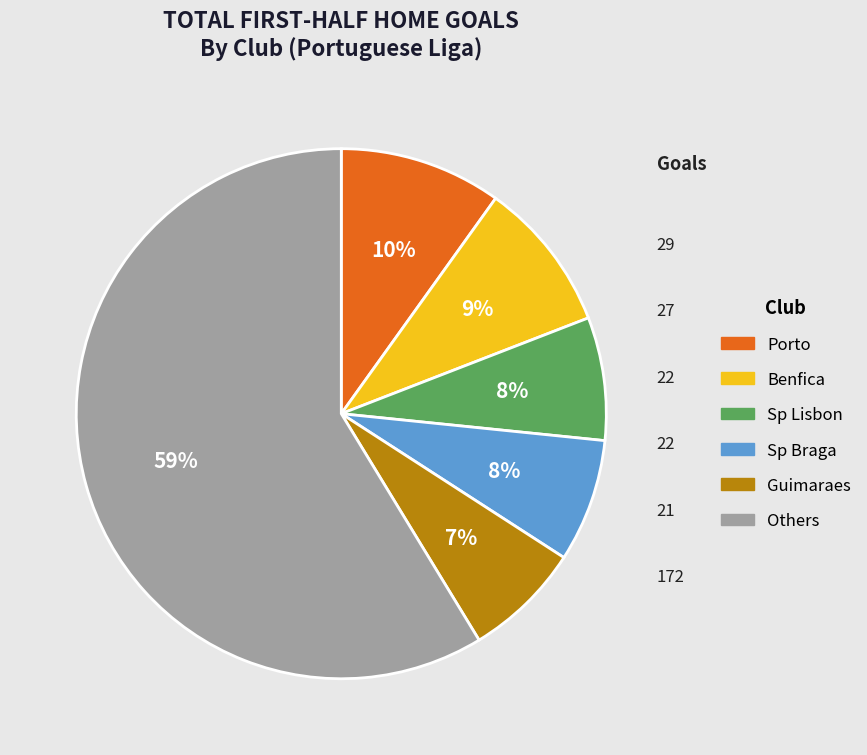

Does any single category account for the majority?

Yes